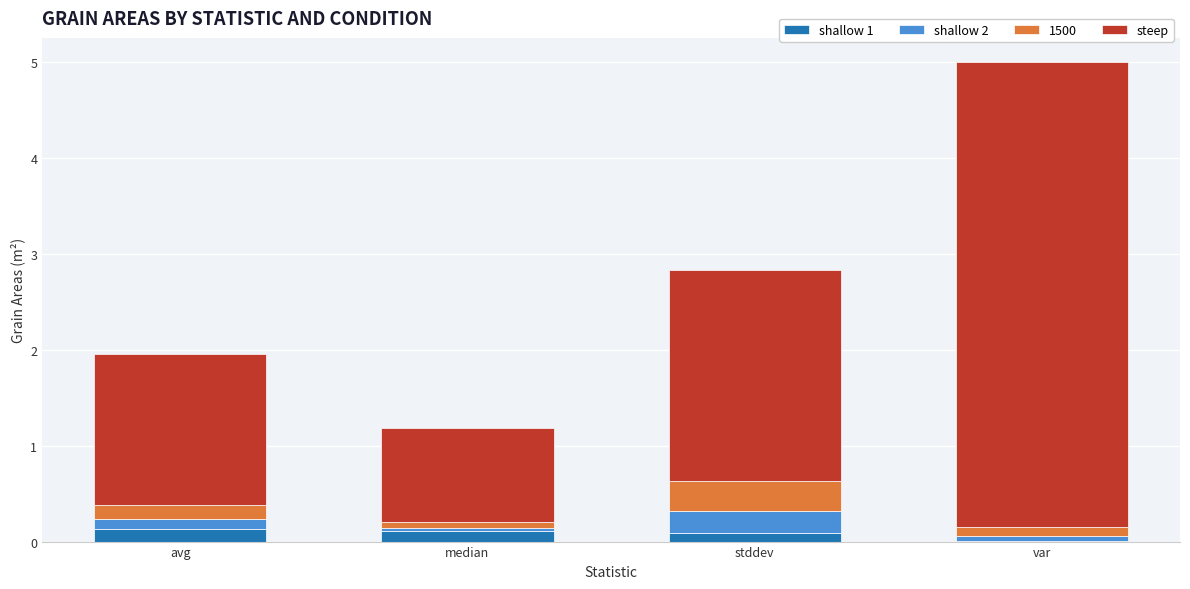

What is the sum of all shallow 1 values?

0.3